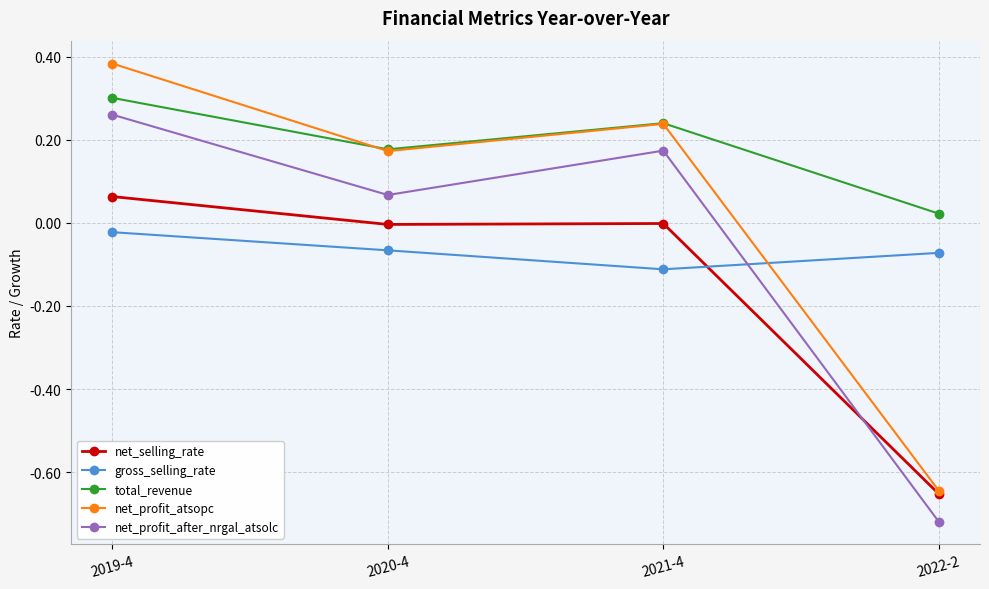

What are all the series names shown in the legend?

net_selling_rate, gross_selling_rate, total_revenue, net_profit_atsopc, net_profit_after_nrgal_atsolc